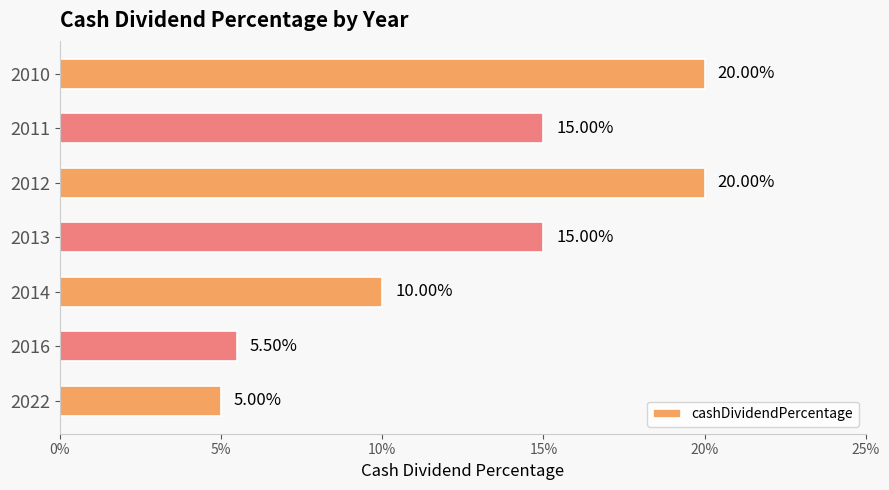

Does the chart contain stacked bars?

No